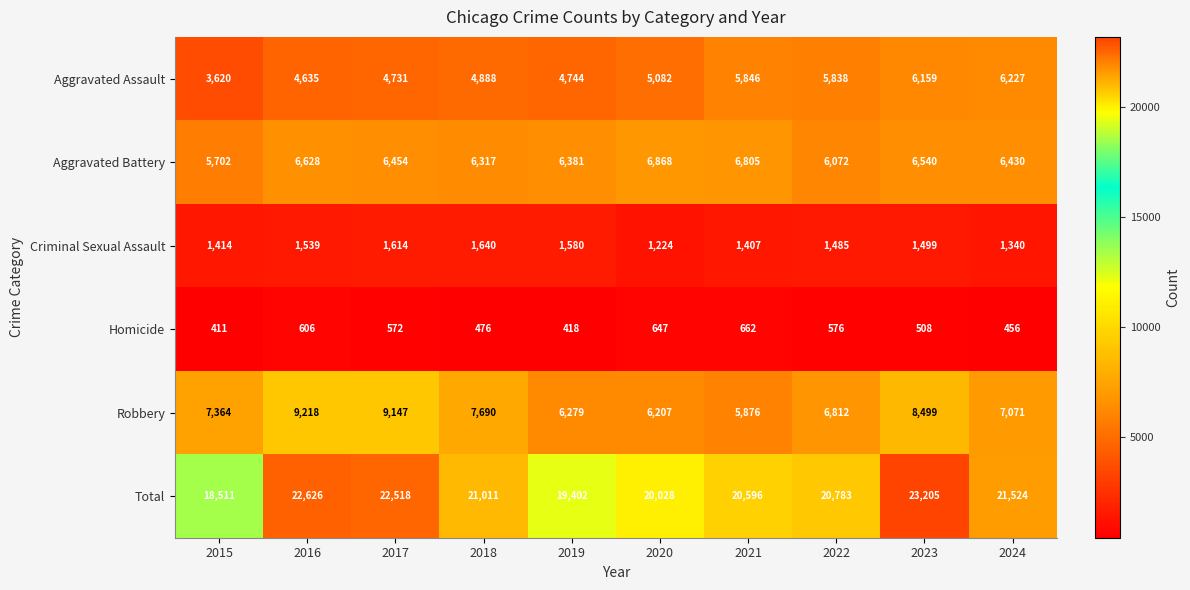

Which series has the largest total across all categories?

Total